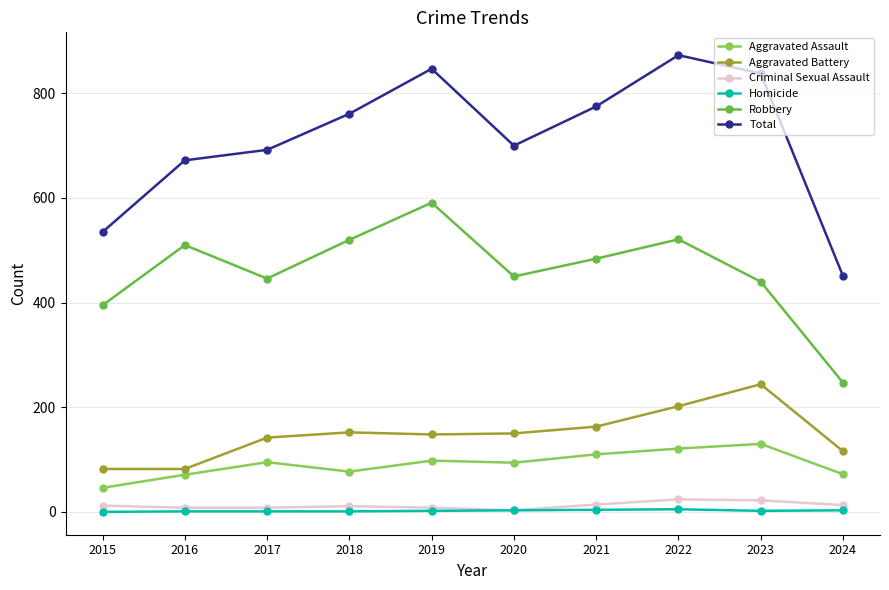

What is the maximum value for Aggravated Assault?

130